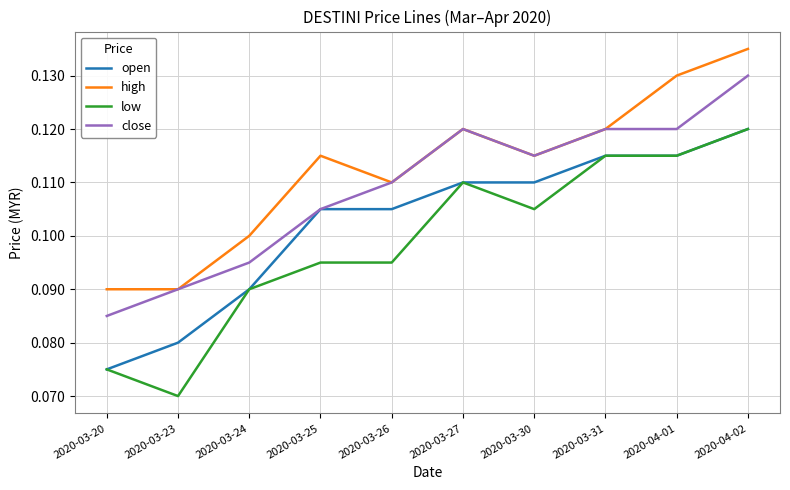

What position from the right is 2020-03-30?

4